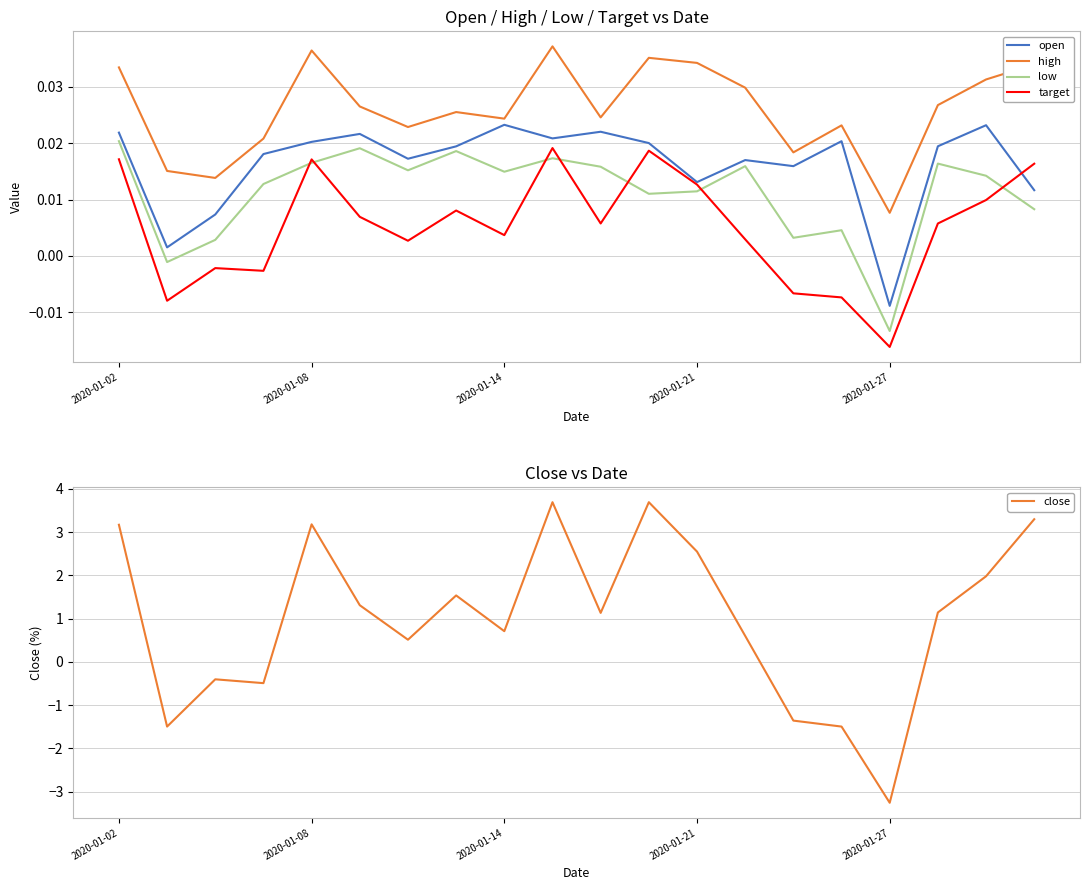

What is the highest value of the close series?

3.7